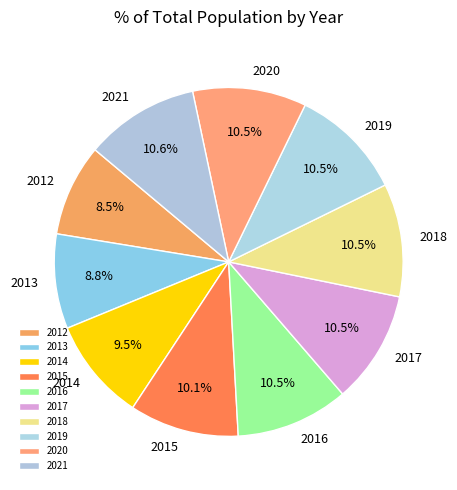

Does 2021 represent more than half of the total?

No